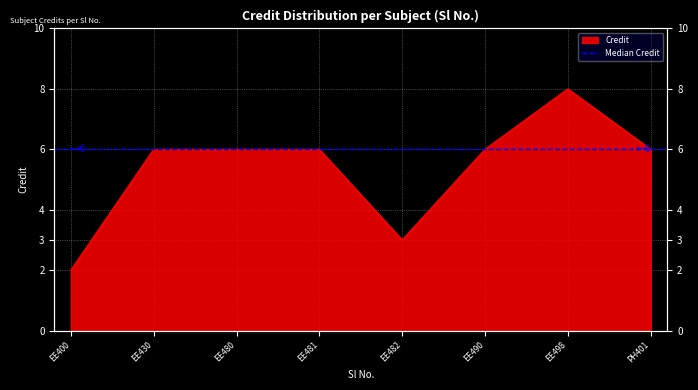

Approximately how many times larger is the value at EE490 compared to EE400?

3.0